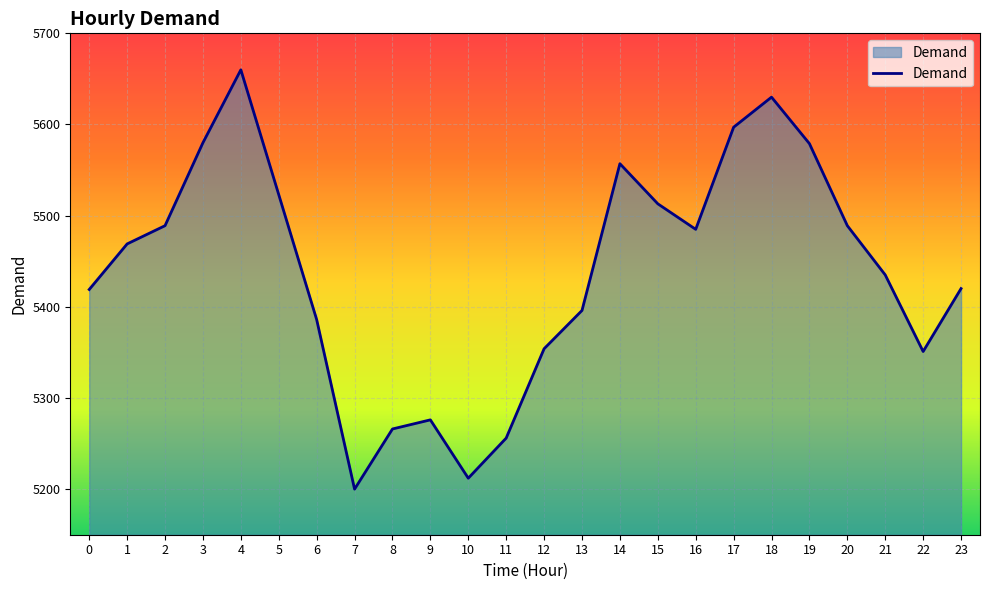

What is the maximum value shown in the chart?

5660